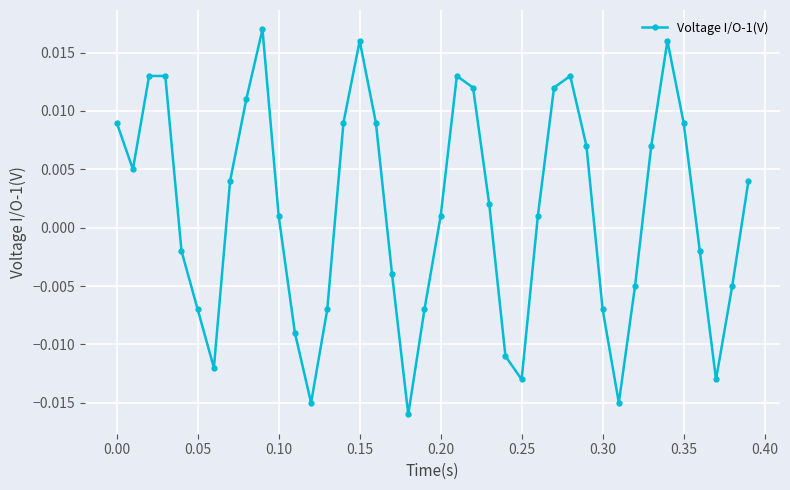

True or false: the data has more than 1 interior local peaks.

True